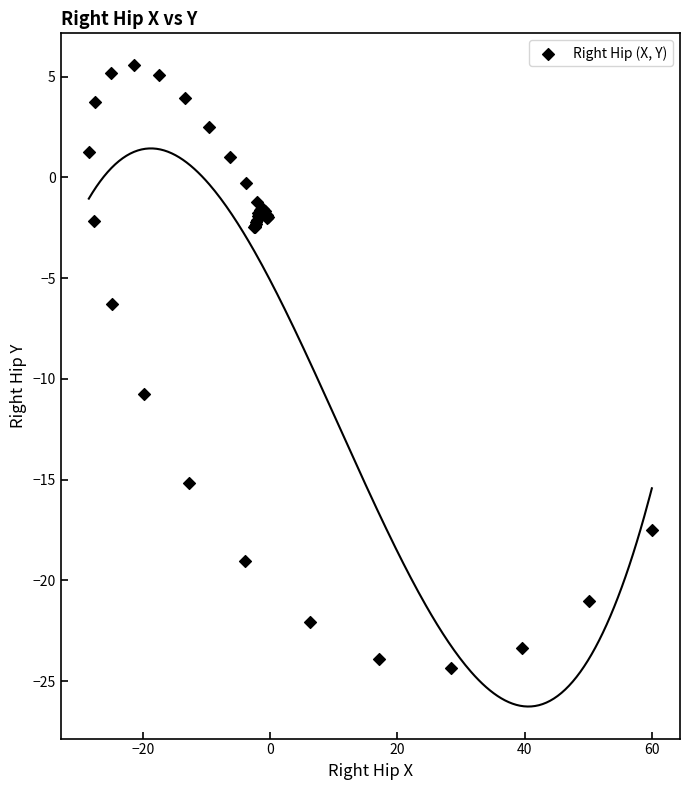

What Y value in the scatter plot is closest to -9?

-10.7